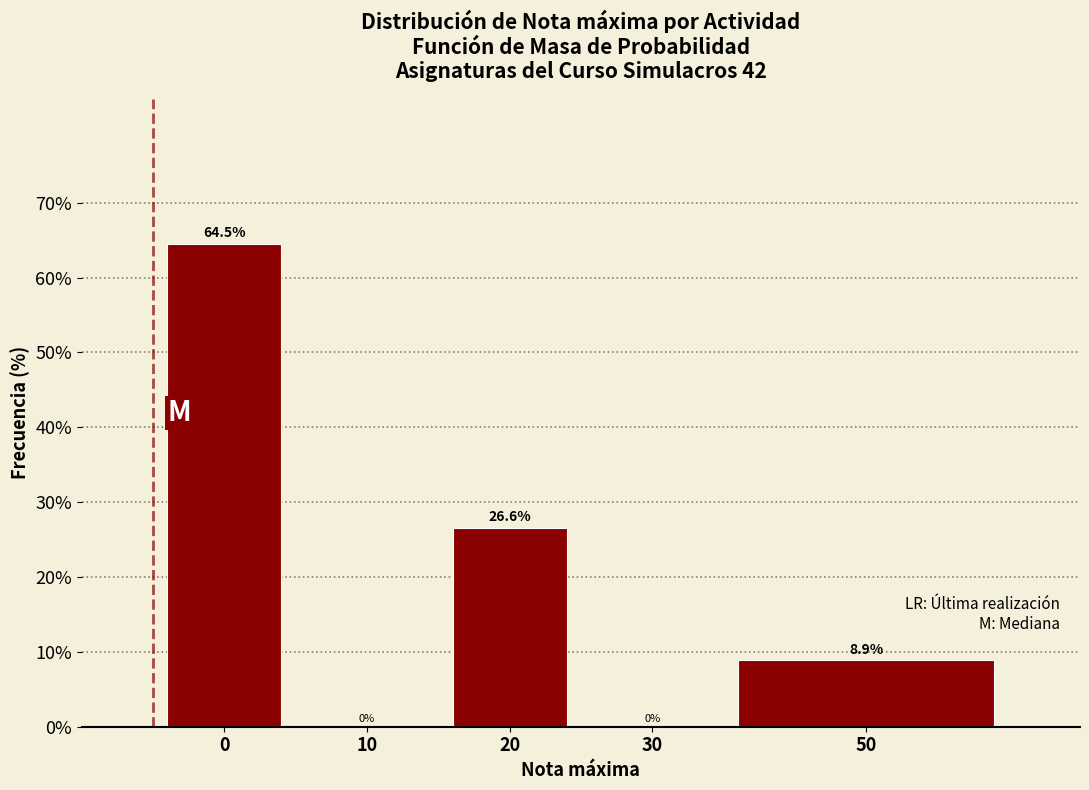

Reading left to right, what are all the values shown in this chart?

0=64.5	10=0.0	20=26.6	30=0.0	50=8.9